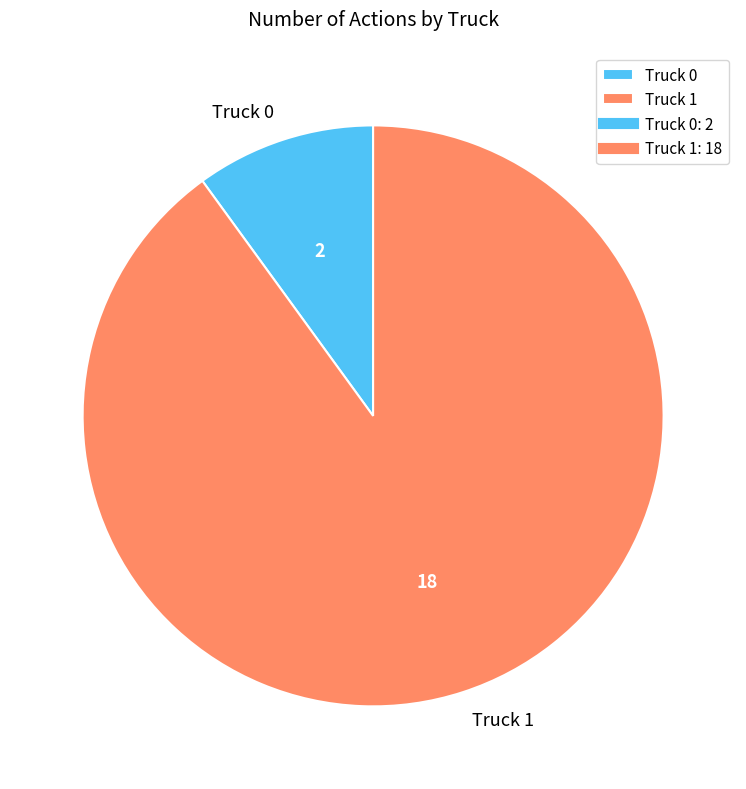

Does any single category account for the majority?

Yes